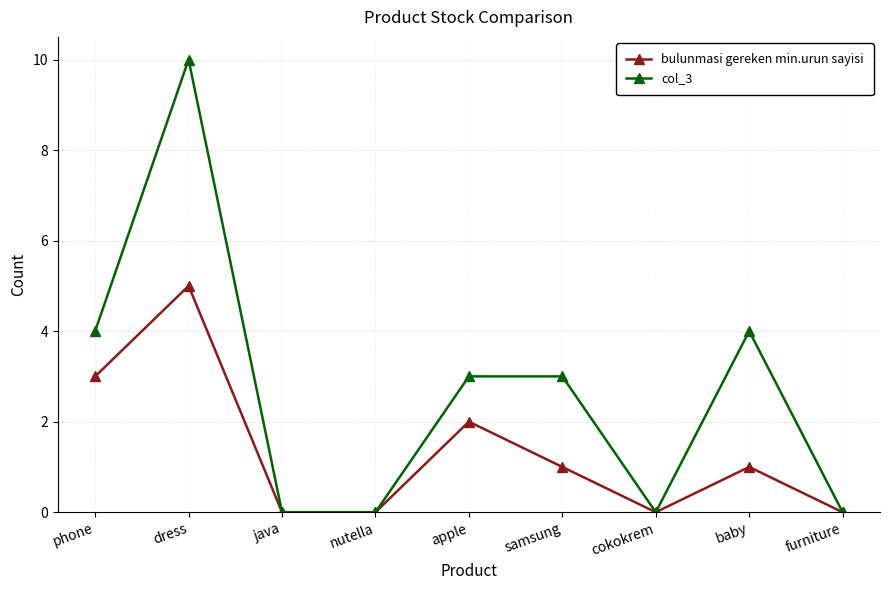

What position from the left is cokokrem?

7